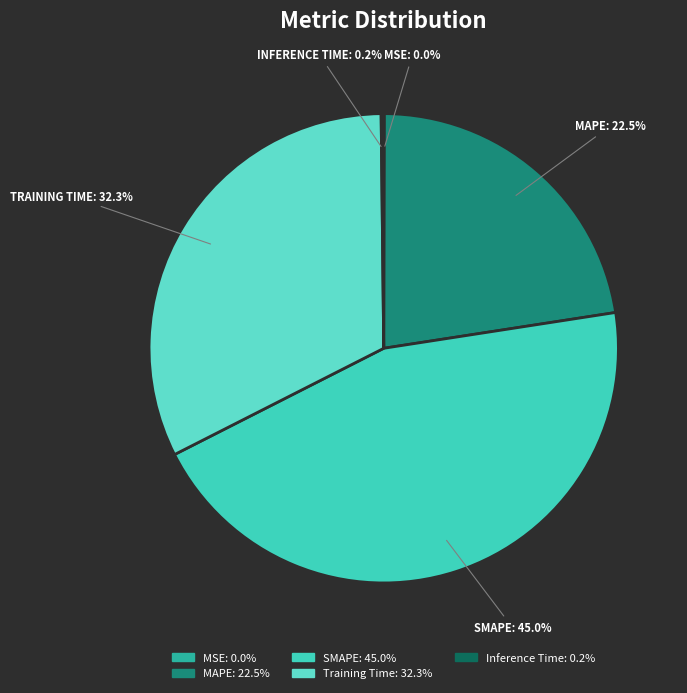

Between MAPE and Inference Time, which is larger?

MAPE